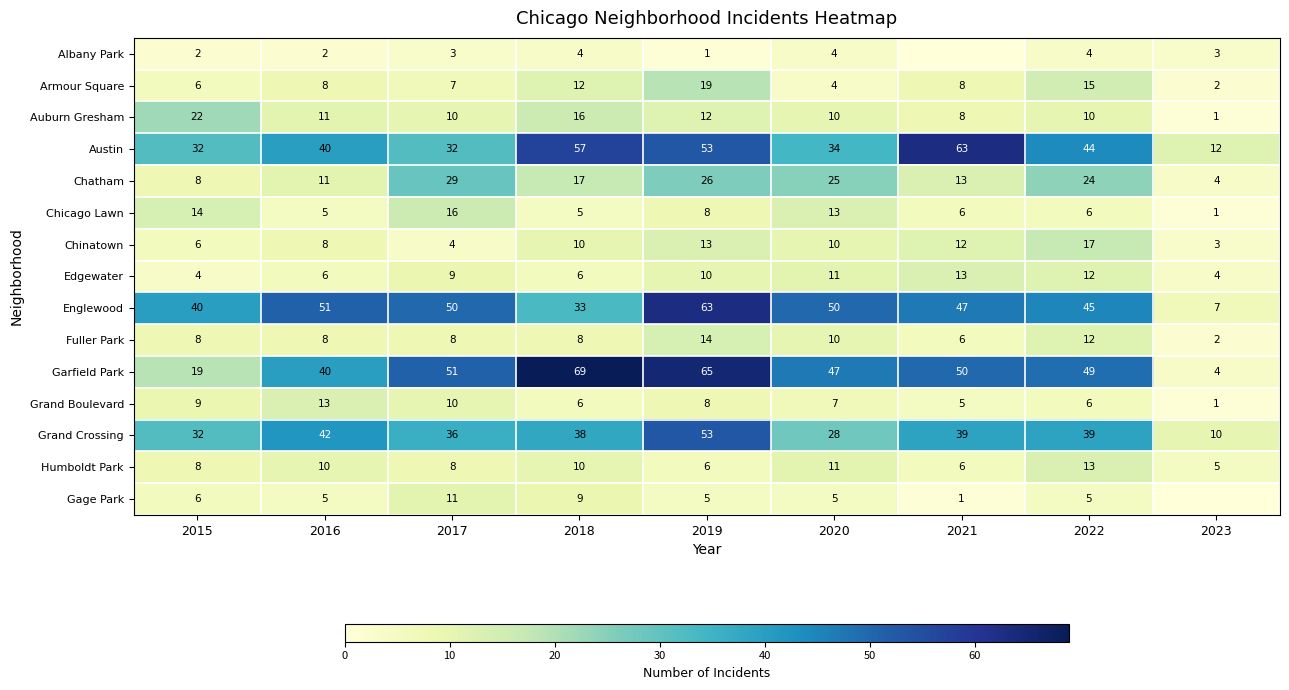

Which series changed the most between 2019 and 2020?

Grand Crossing